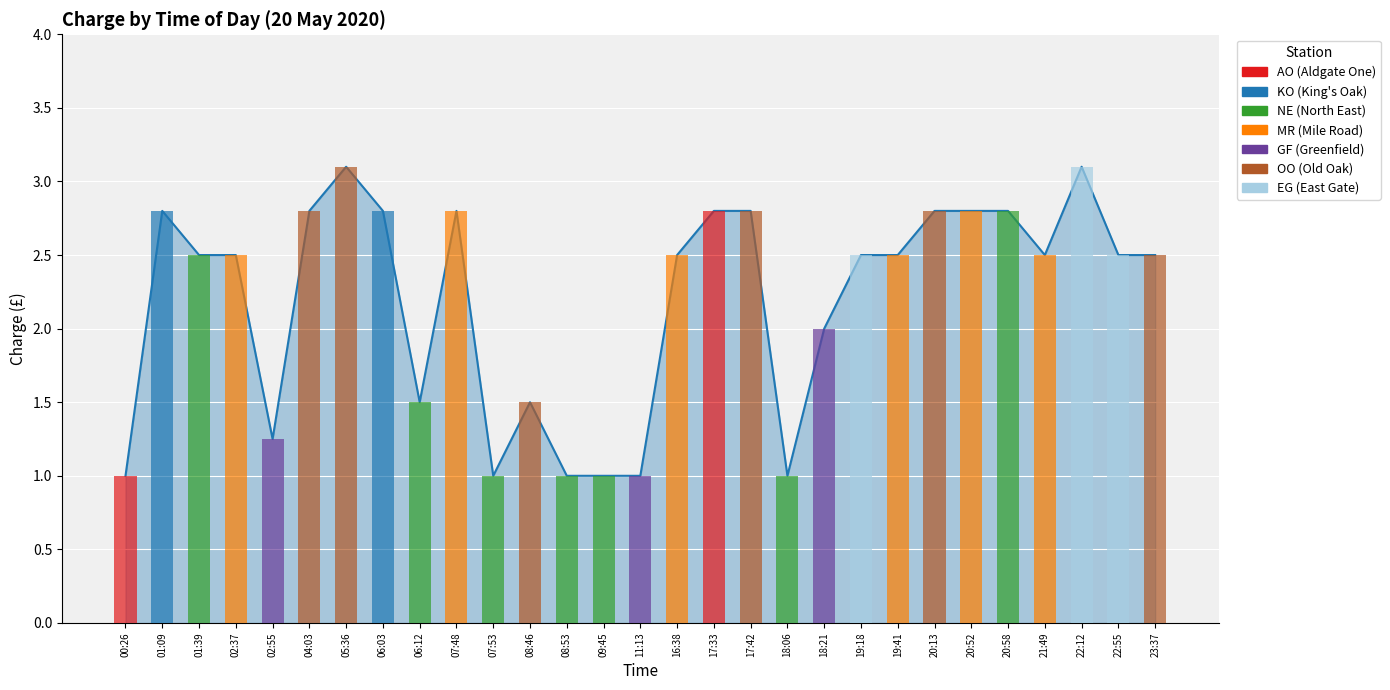

What is the sum of the values at 11:13 and 07:48?

3.8